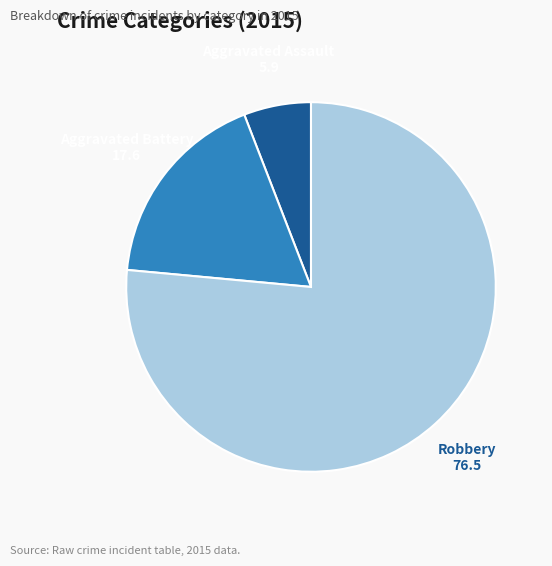

Which has a higher value, Aggravated Assault or Robbery?

Robbery